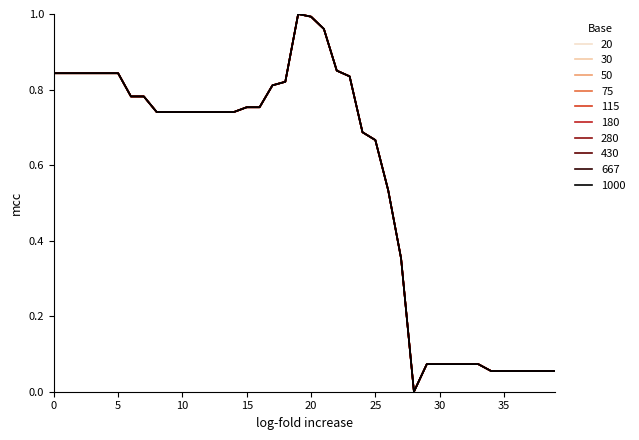

Does the chart display data point markers on the line(s)?

No